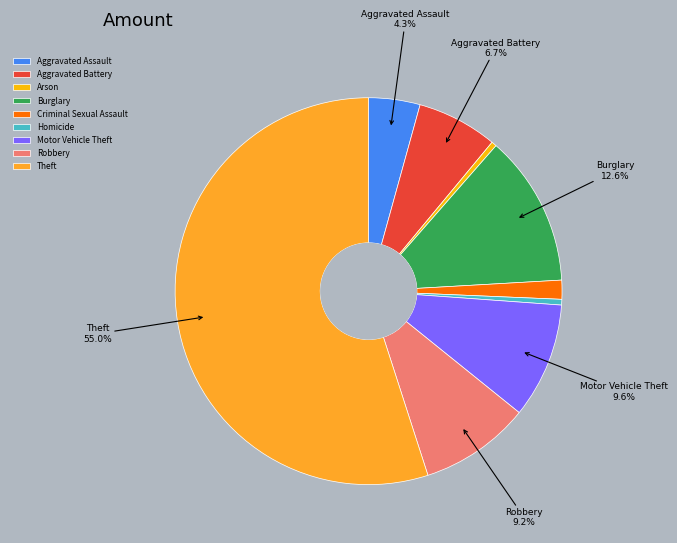

Does Theft account for over 50% of the chart?

Yes